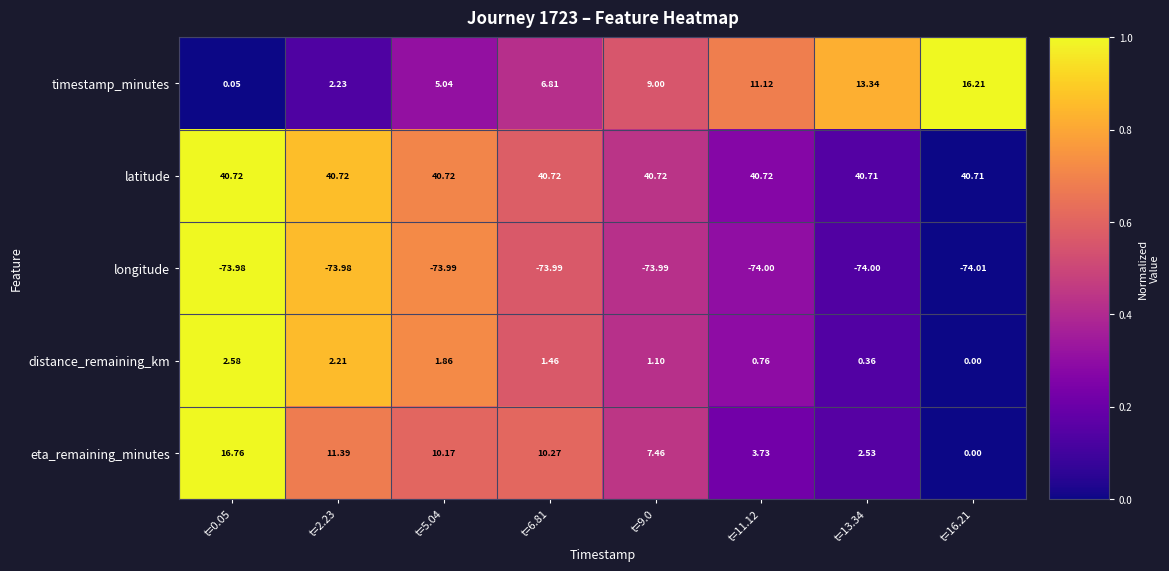

What is the difference between the highest and lowest values at t=16.21?

114.7